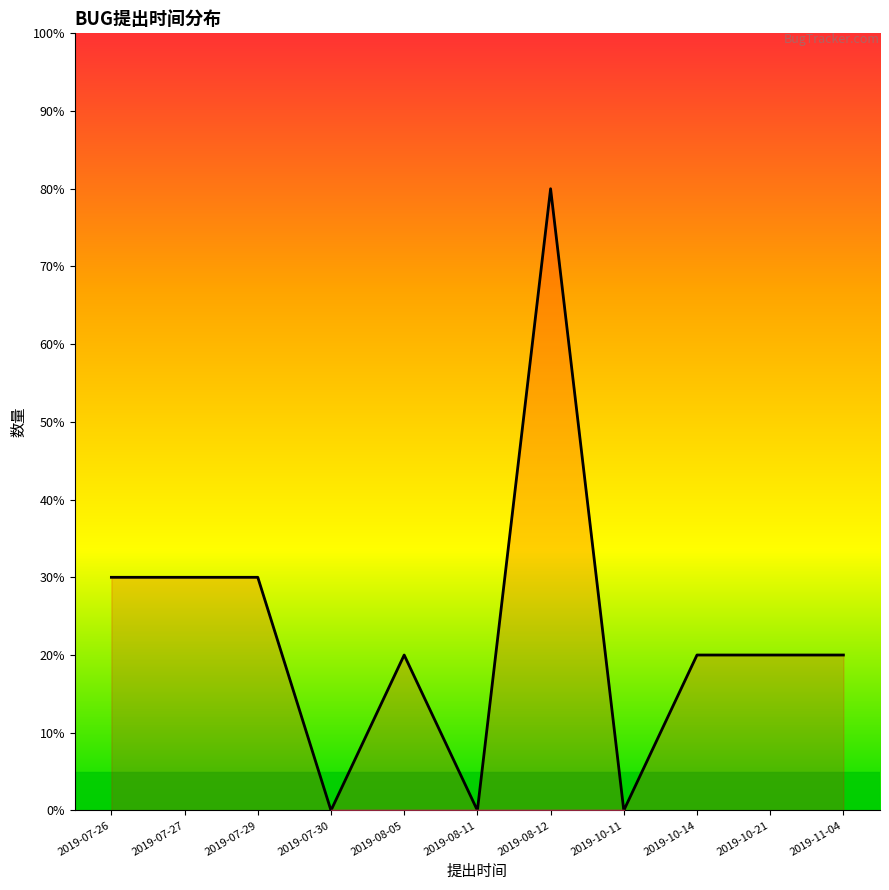

What position from the right is 2019-08-12?

5